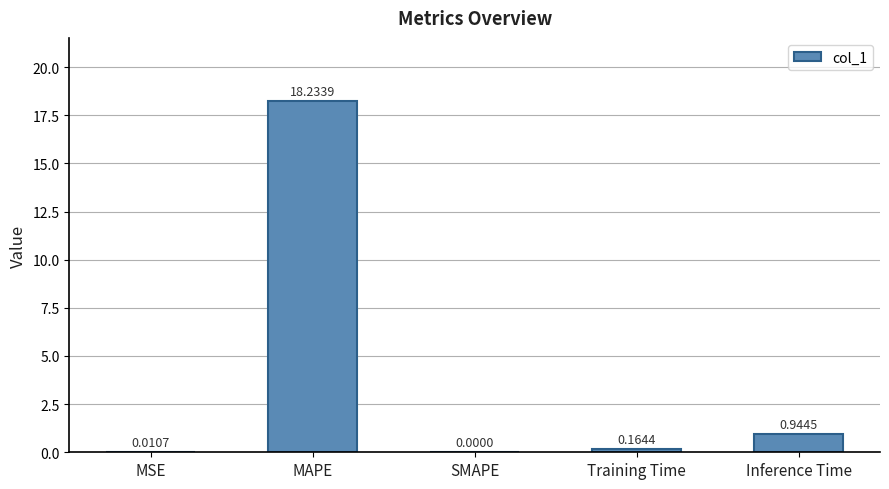

What is the average value?

3.9